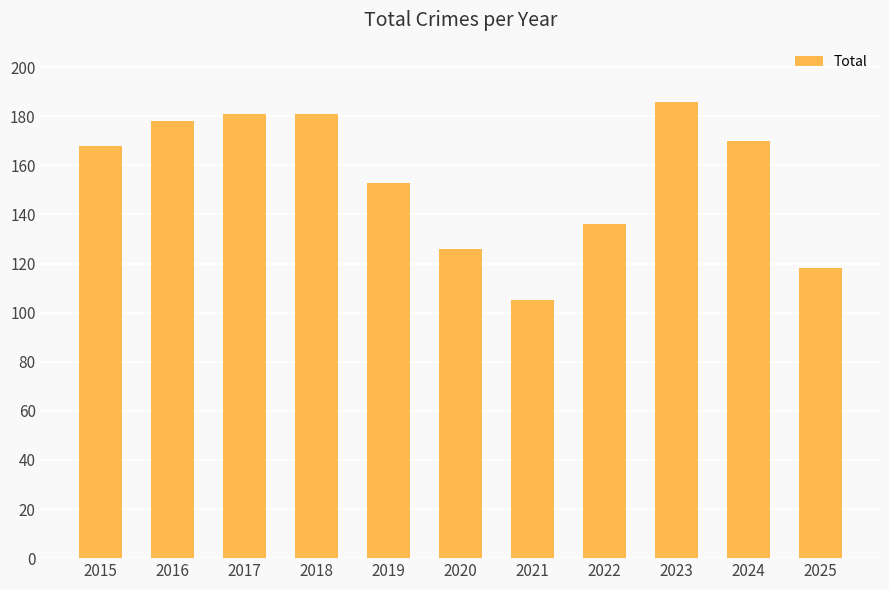

What is the average value?

155